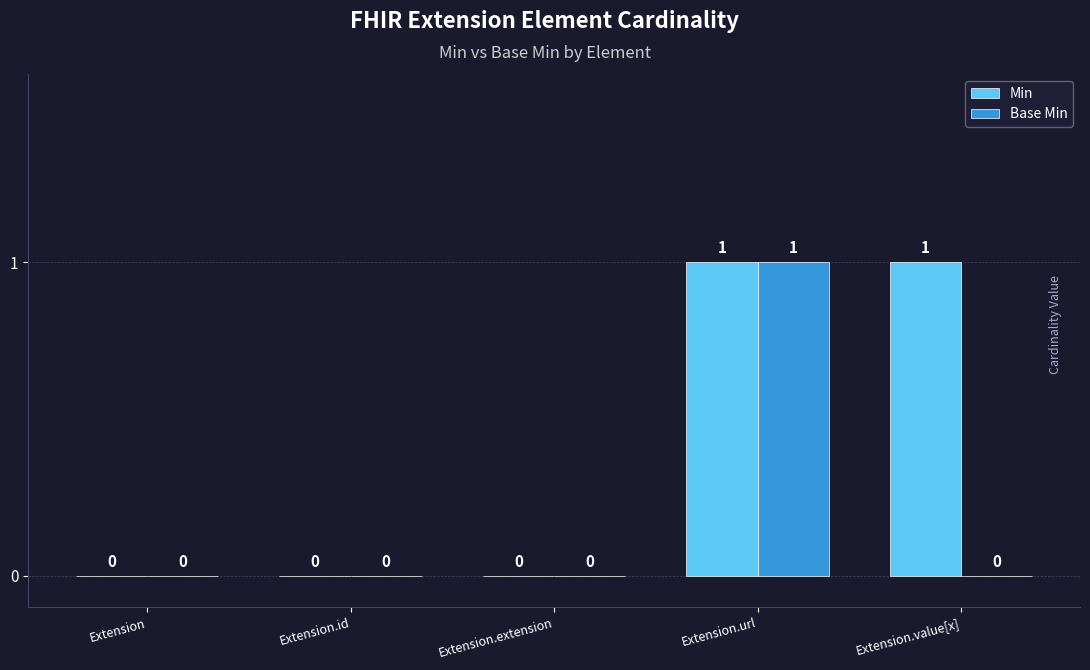

What are all the series names shown in the legend?

Min, Base Min